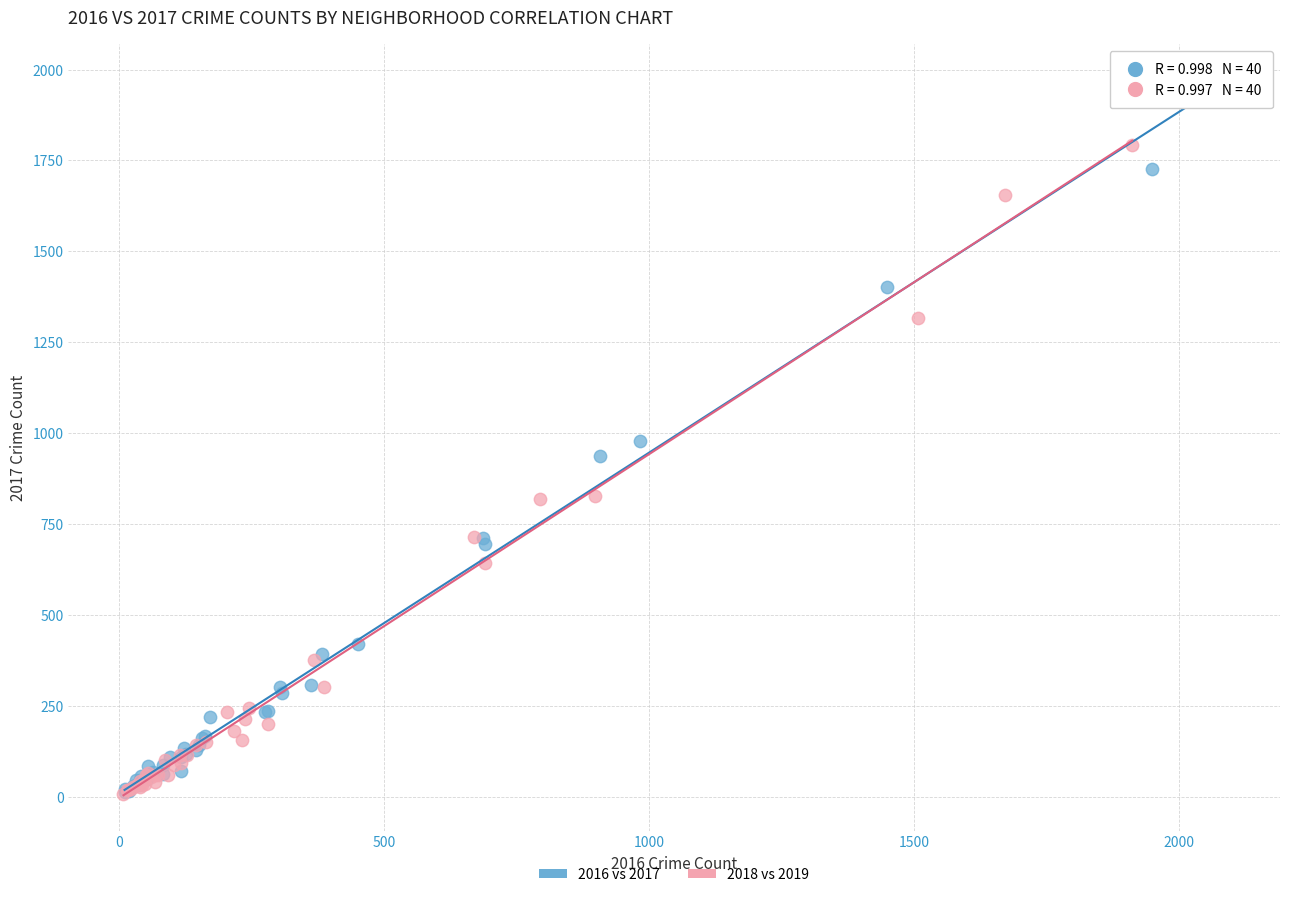

What are all the series names shown in the legend?

2016 vs 2017, 2018 vs 2019